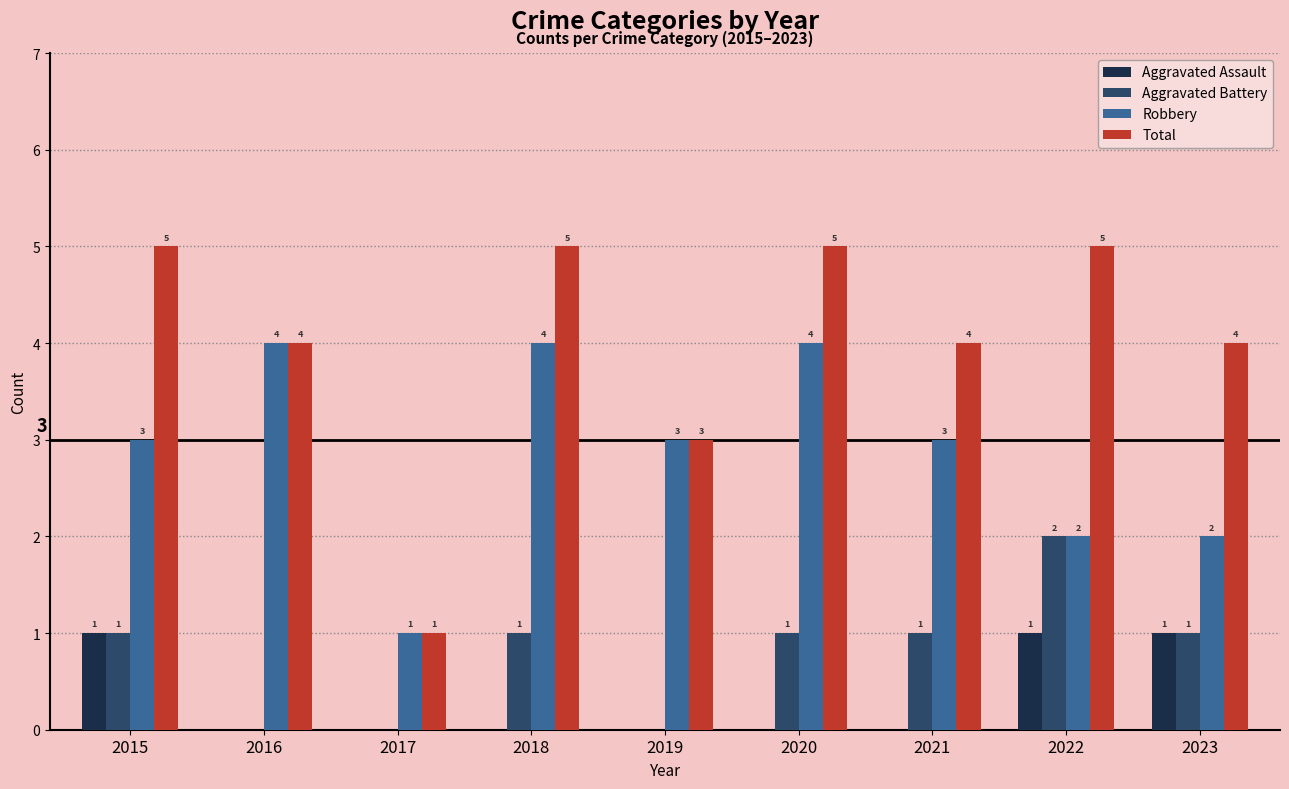

Read the Aggravated Battery value at 2021.

1